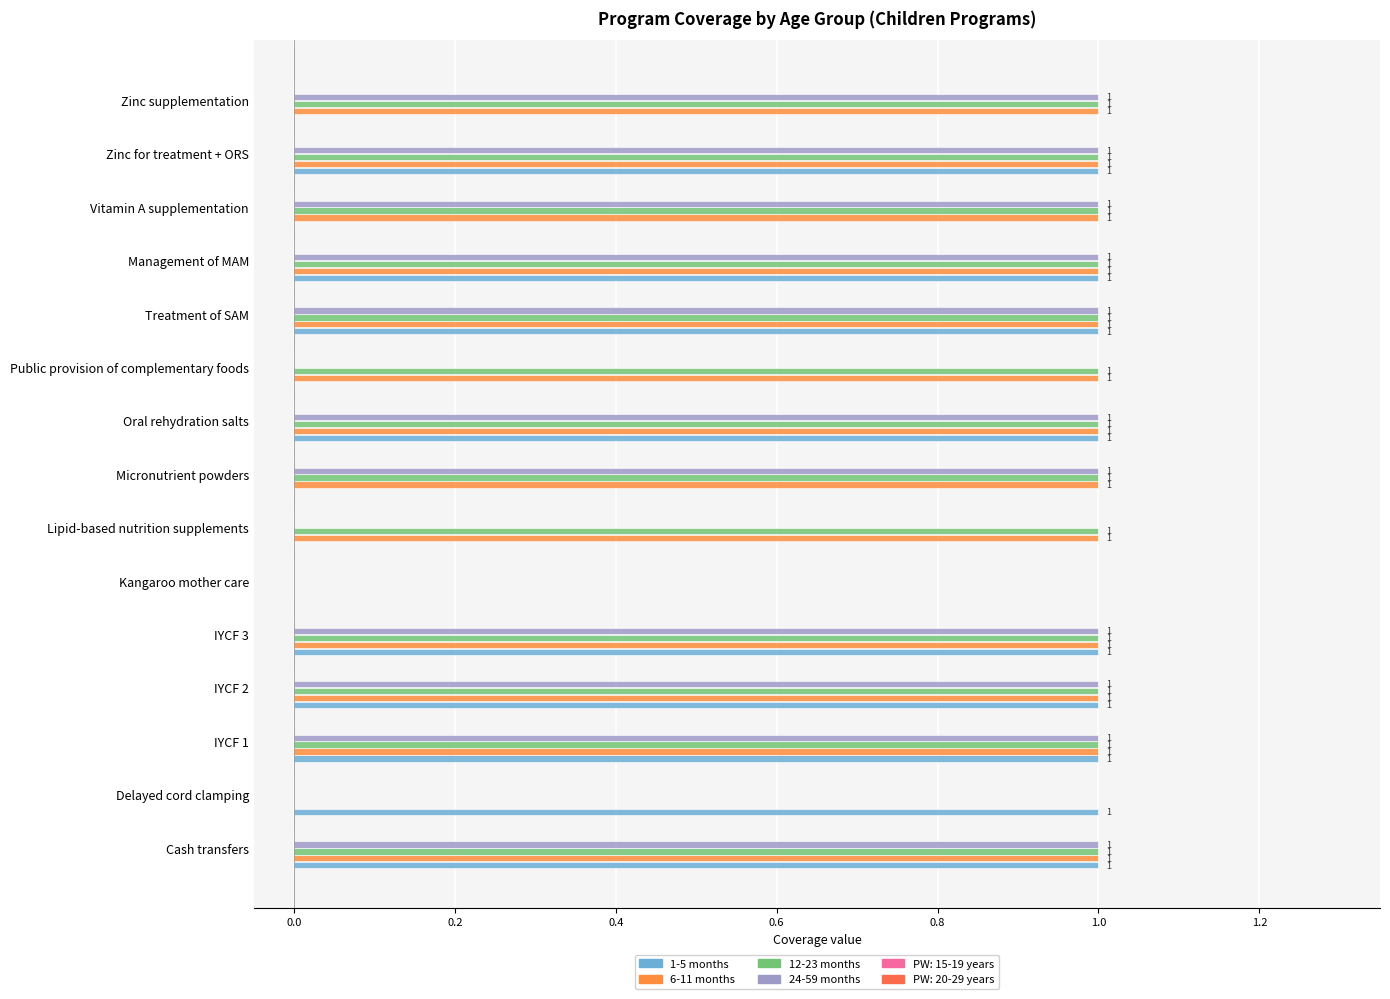

How many categories are shown in the chart?

15